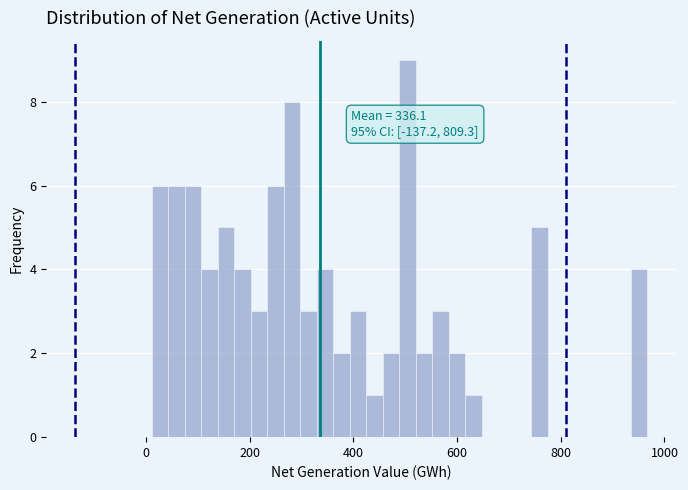

Read against the x-axis, roughly where is the centre of the tallest bar?

500